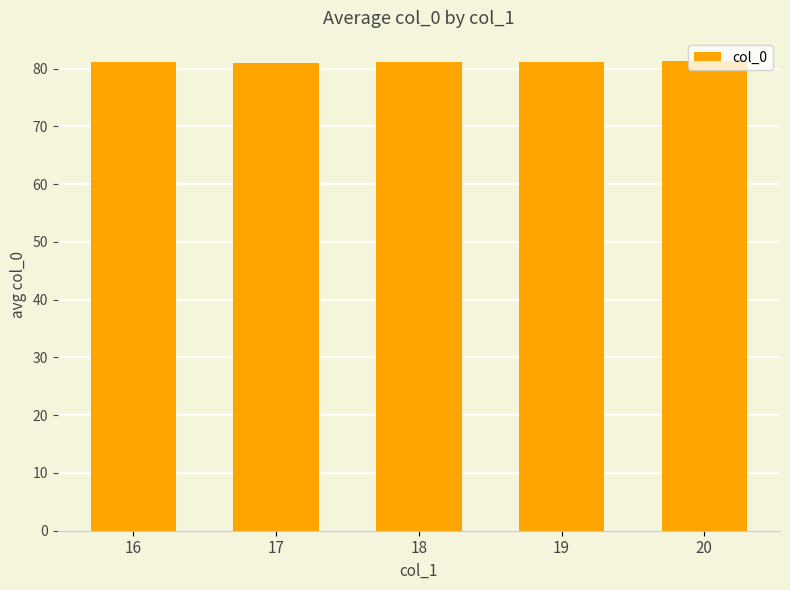

What is the greatest value displayed?

81.3